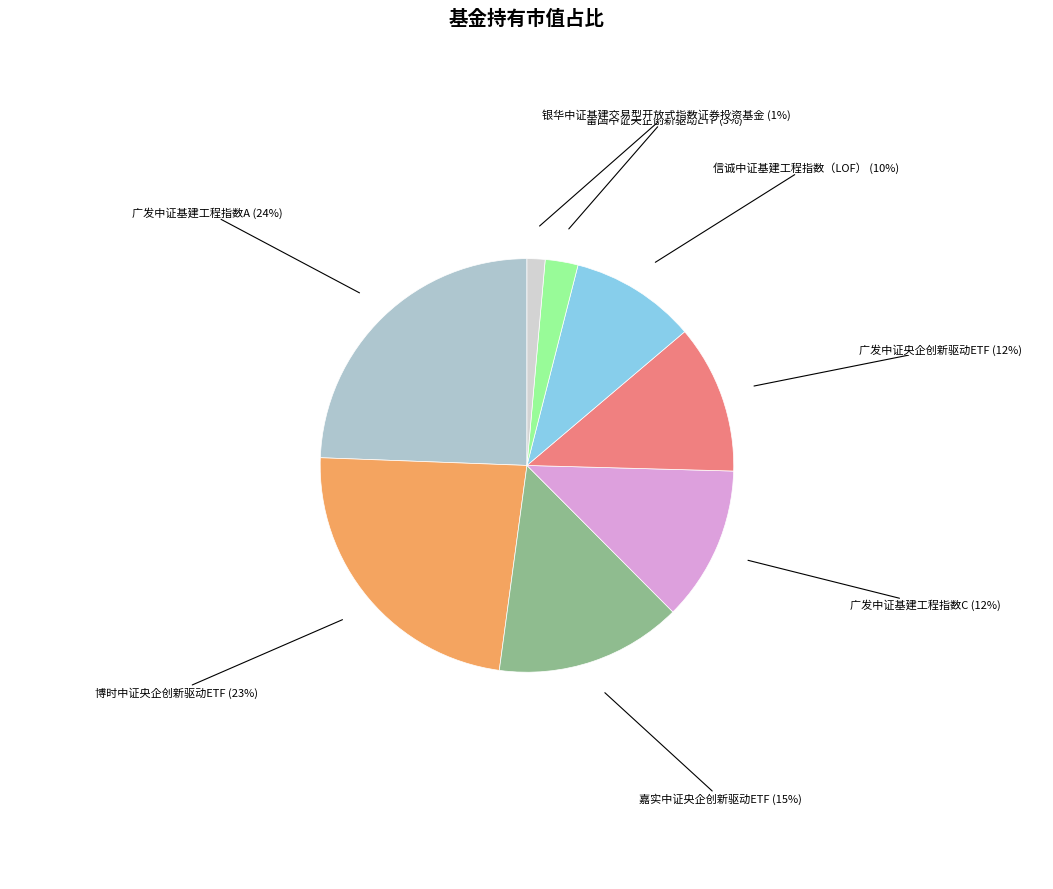

To the nearest percent, what is the average slice percentage?

12%